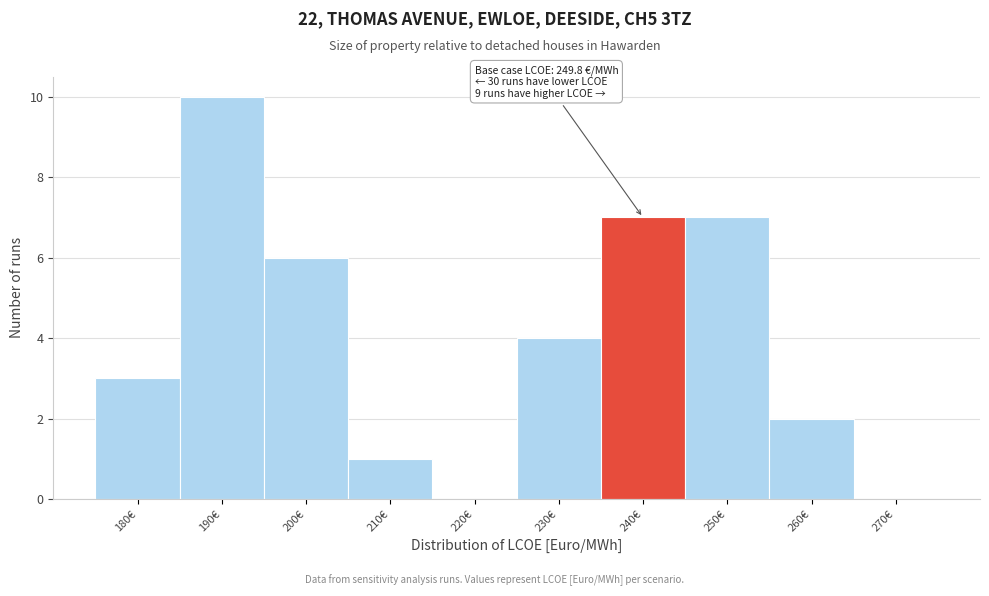

Reading left to right, list all the values displayed in this chart.

180€=3	190€=10	200€=6	210€=1	220€=0	230€=4	240€=7	250€=7	260€=2	270€=0